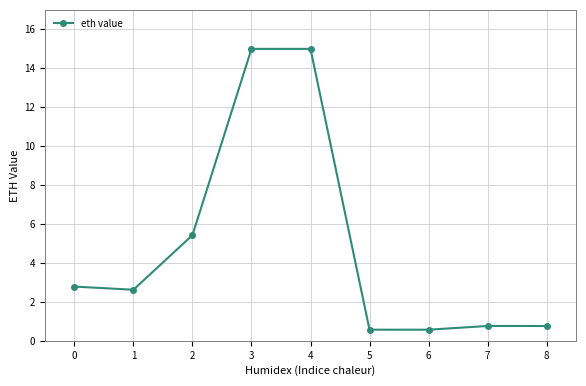

The value at 2 is 5.4. True or false?

True